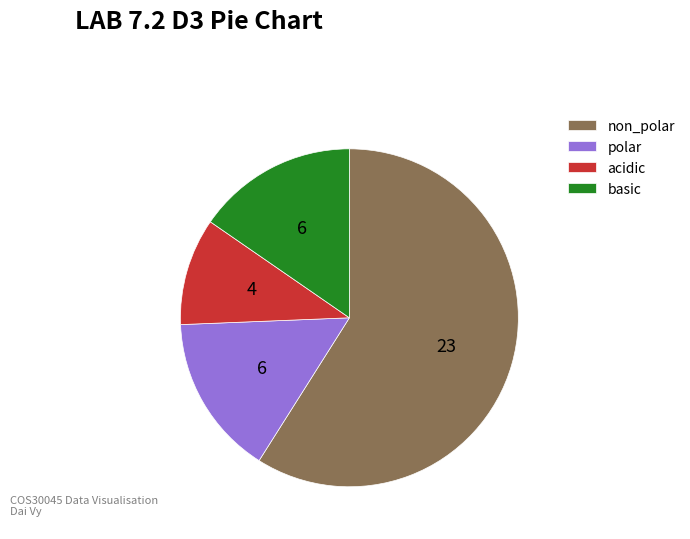

Between polar and non_polar, which is larger?

non_polar